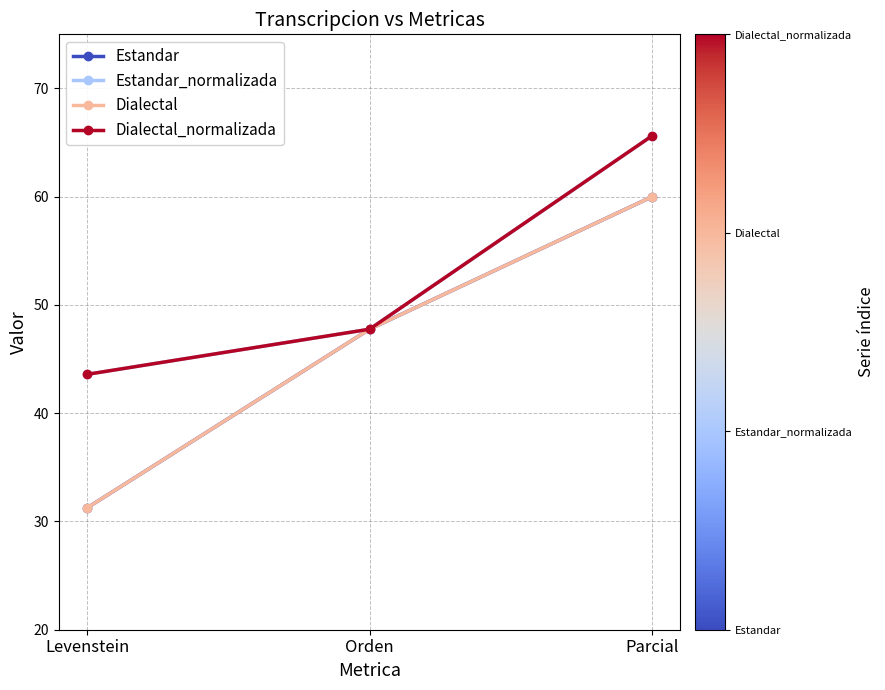

At how many categories does at least one series exceed 53?

1